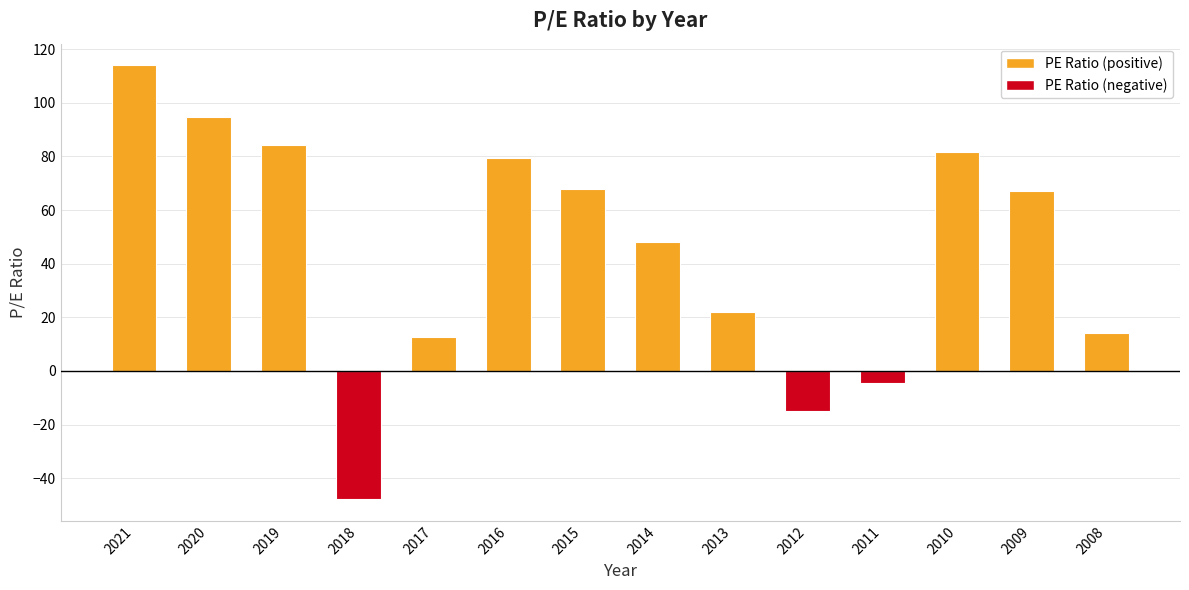

Which category has the lowest value across all series?

2018